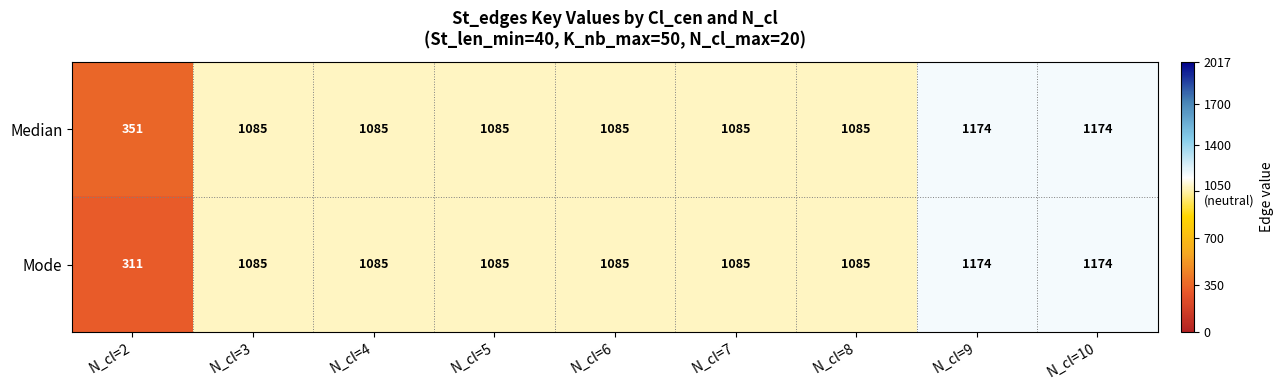

The value of Mode at N_cl=3 is 1085. True or false?

True